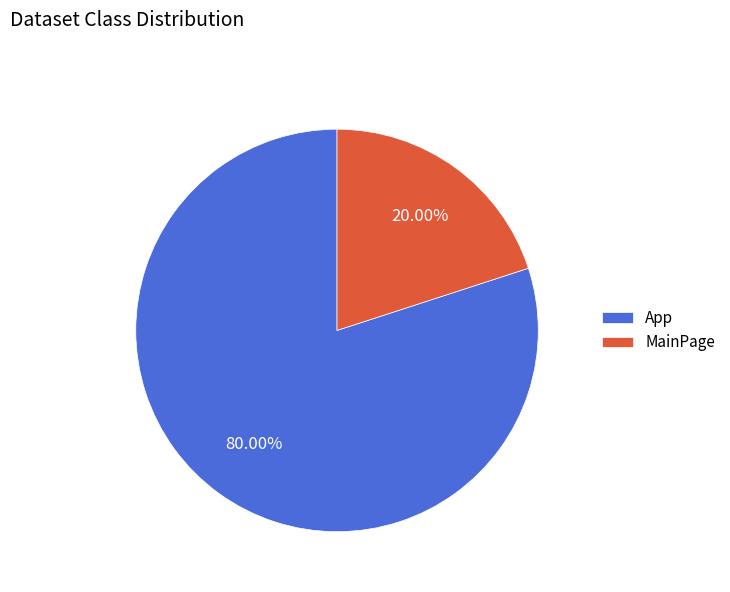

Which category has the smallest portion of the pie?

MainPage